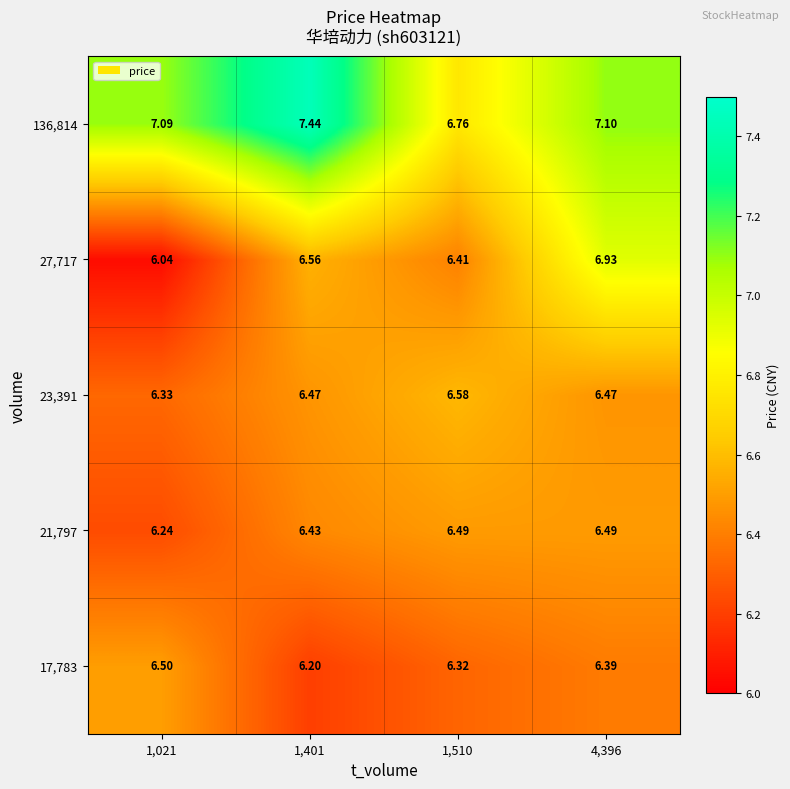

Is the value of 21,797 at 1,401 greater than the value of 17,783 at 1,021?

No